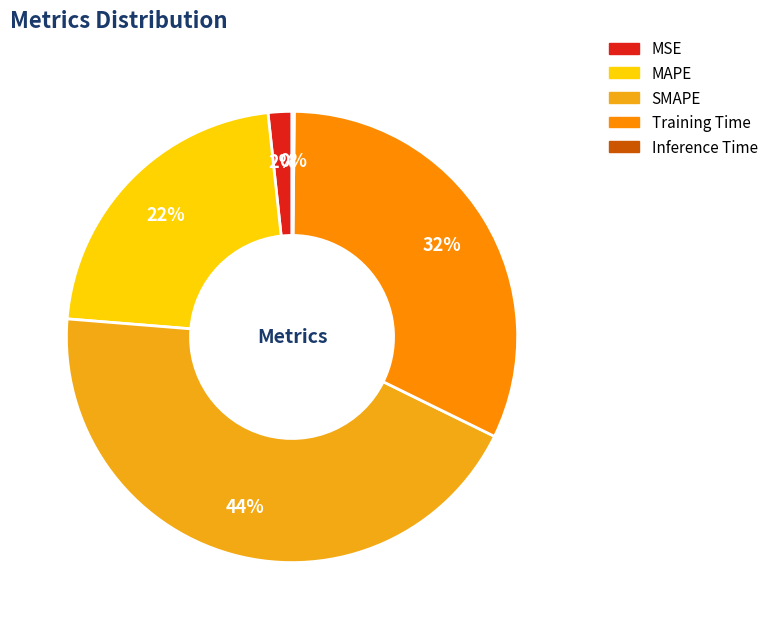

How many segments does this pie chart have?

5